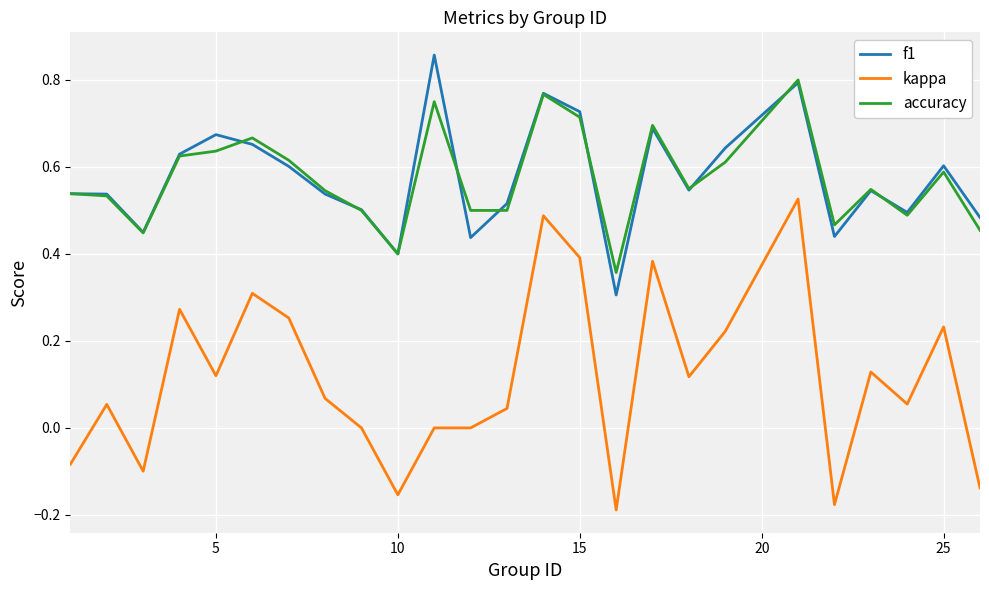

True or false: accuracy and kappa cross at least once.

False